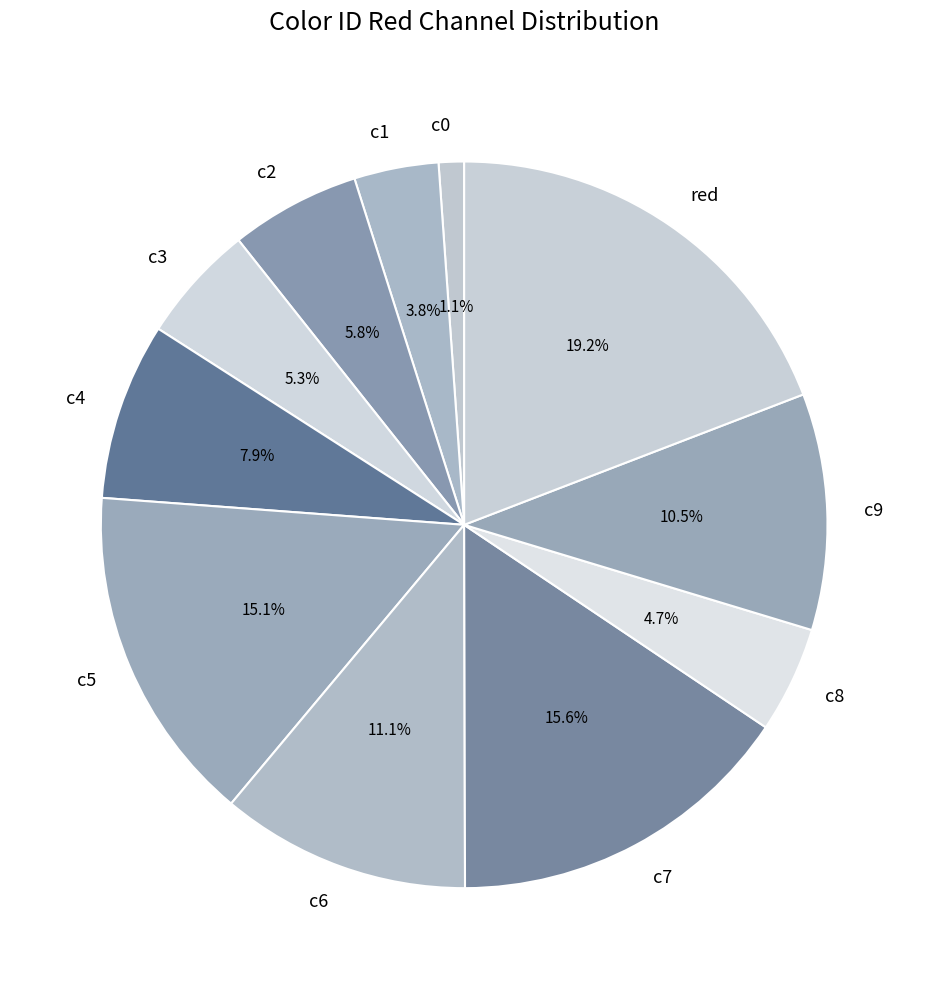

To the nearest percent, what percentage of the pie is c3?

5%